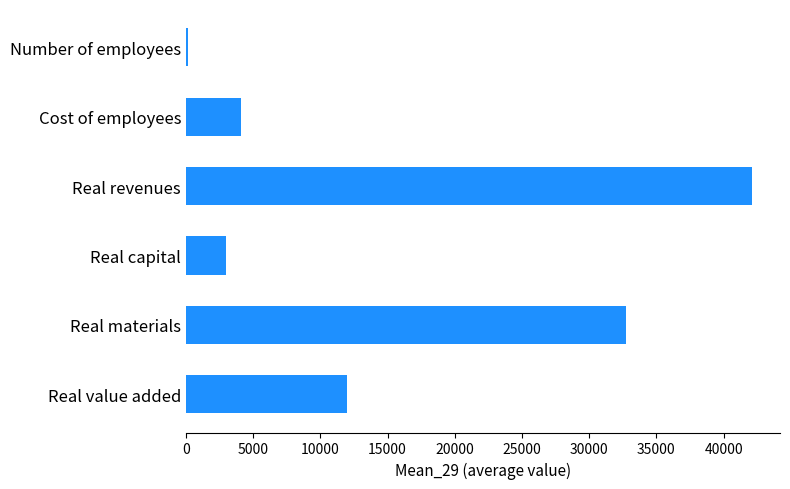

Reading top to bottom, what are all the values shown in this chart?

Number of employees=117.2	Cost of employees=4117.9	Real revenues=42093.1	Real capital=2971.7	Real materials=32775.9	Real value added=11981.9